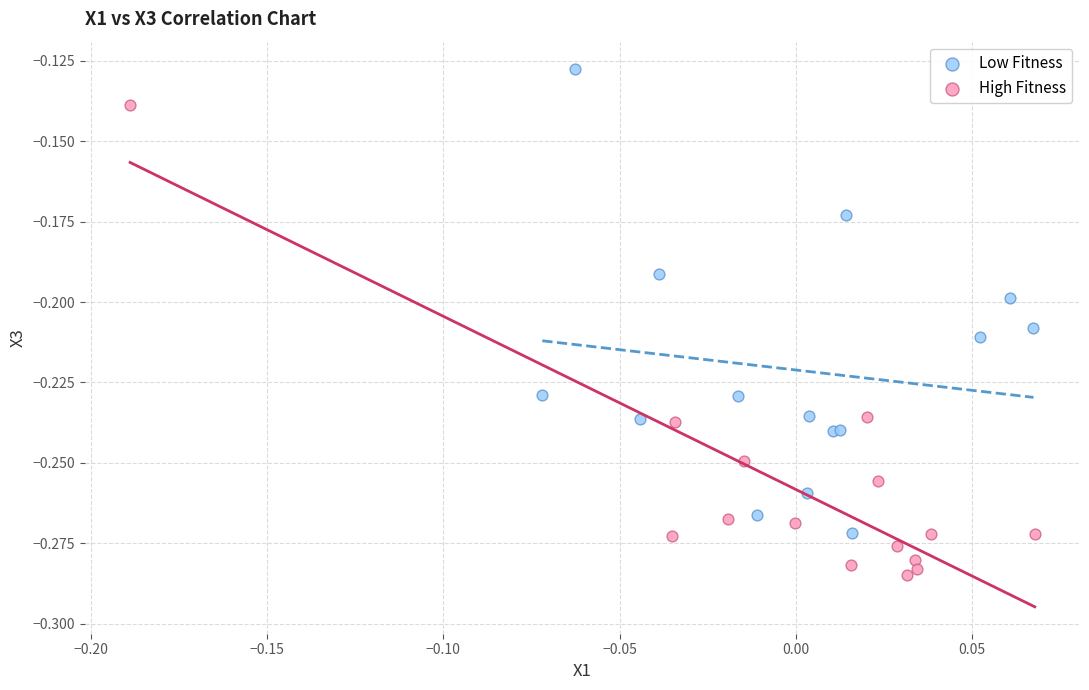

Which series reaches the maximum Y coordinate?

Low Fitness